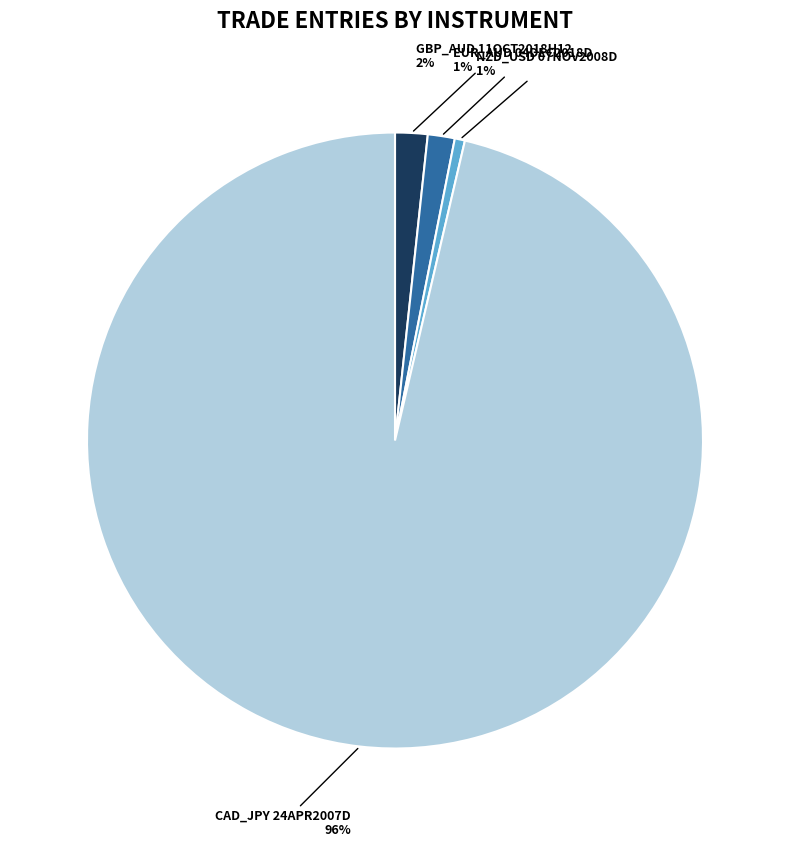

Does any single category account for the majority?

Yes